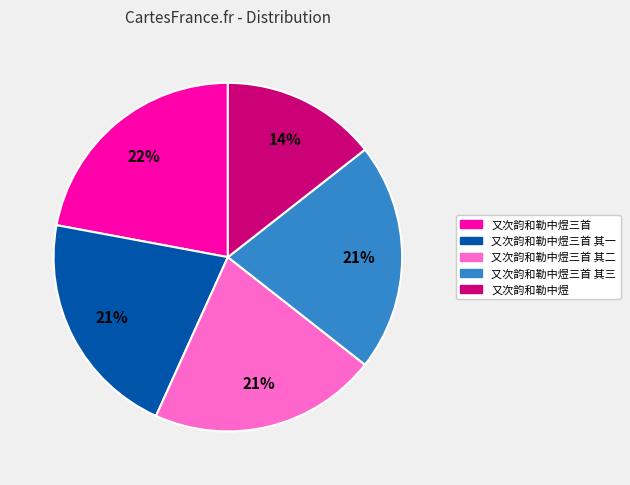

True or false: 又次韵和勒中煜三首 accounts for 30% of the total.

False